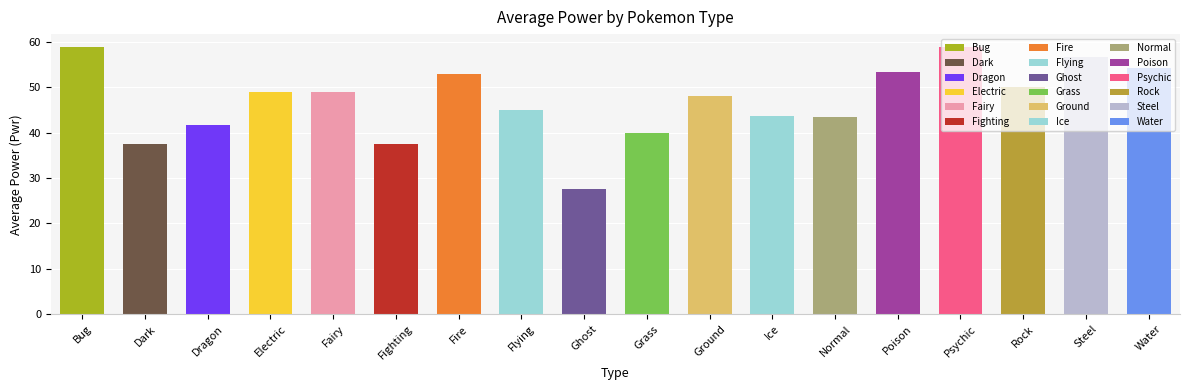

What position from the left is Poison?

14